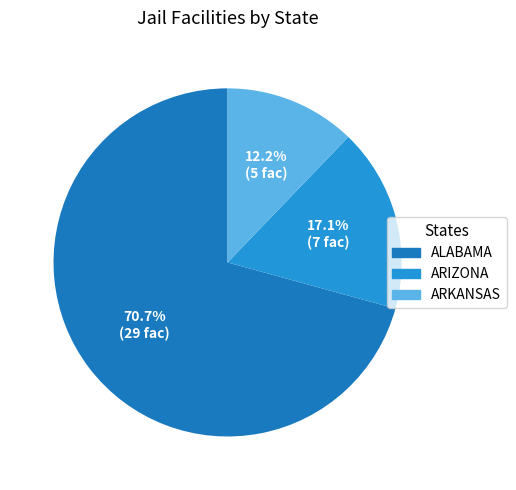

How many segments does this pie chart have?

3